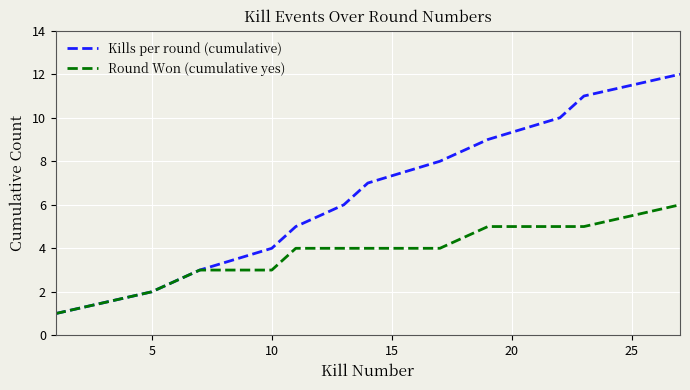

Which series has the largest range (max minus min)?

Kills per round (cumulative)